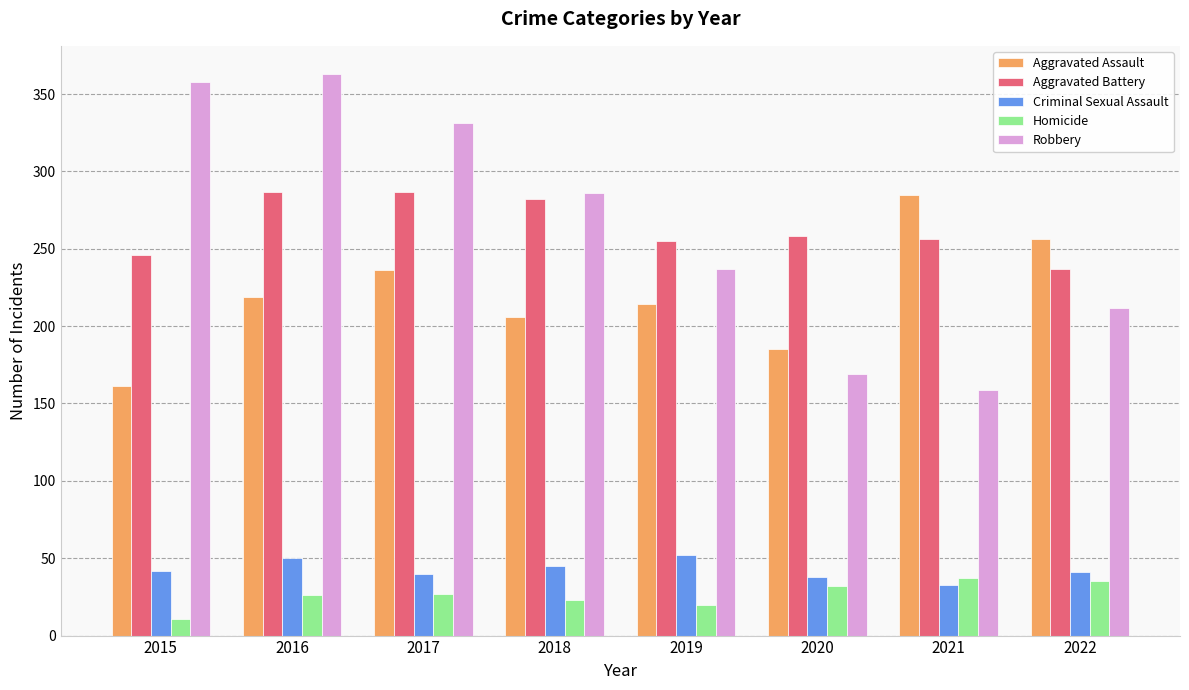

Which category has the lowest value across all series?

2015